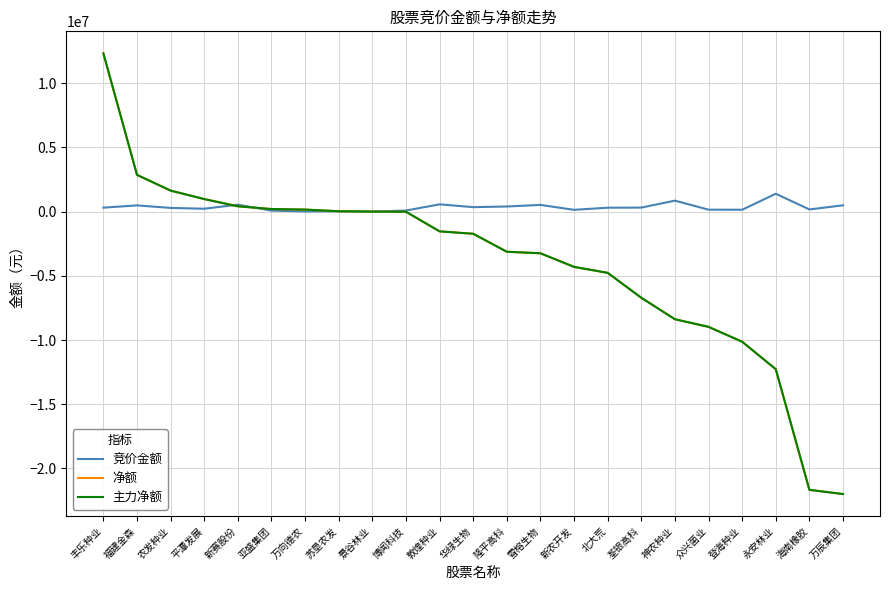

Reading right to left, extract all data points from this chart.

竞价金额: 万辰集团=490475	海南橡胶=167400	永安林业=1388200	登海种业=143428	众兴菌业=149460	神农种业=851912	荃银高科=311460	北大荒=302165	新农开发=137175	雪榕生物=519915	隆平高科=396546	华绿生物=345952	敦煌种业=564810	博闻科技=82077	景谷林业=0	苏垦农发=22382	万向德农=15262	亚盛集团=75640	新赛股份=539354	平潭发展=222180	农发种业=285505	福建金森=482002	丰乐种业=306848
净额: 万辰集团=-21991868	海南橡胶=-21666256	永安林业=-12271075	登海种业=-10132767	众兴菌业=-8975509	神农种业=-8381842	荃银高科=-6708955	北大荒=-4770257	新农开发=-4304463	雪榕生物=-3246738	隆平高科=-3126368	华绿生物=-1727235	敦煌种业=-1540146	博闻科技=-12715	景谷林业=0	苏垦农发=26231	万向德农=156110	亚盛集团=198188	新赛股份=412918	平潭发展=974374	农发种业=1634019	福建金森=2857839	丰乐种业=12319151
主力净额: 万辰集团=-21991868	海南橡胶=-21666256	永安林业=-12271075	登海种业=-10132767	众兴菌业=-8975509	神农种业=-8381842	荃银高科=-6708955	北大荒=-4770257	新农开发=-4304463	雪榕生物=-3246738	隆平高科=-3126368	华绿生物=-1727235	敦煌种业=-1540146	博闻科技=-12715	景谷林业=0	苏垦农发=26231	万向德农=156110	亚盛集团=198188	新赛股份=412918	平潭发展=974374	农发种业=1634019	福建金森=2857839	丰乐种业=12319151